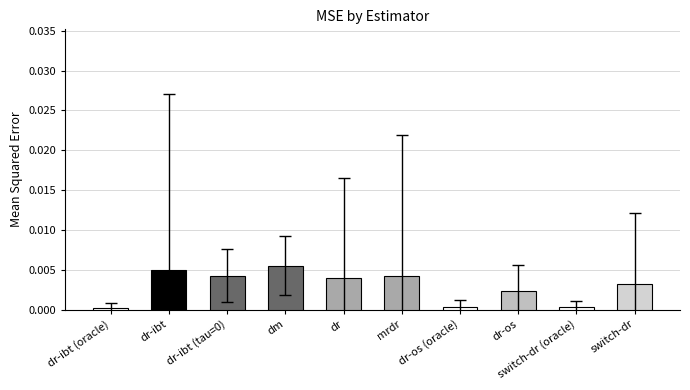

Which label corresponds to the largest value in the chart?

dm